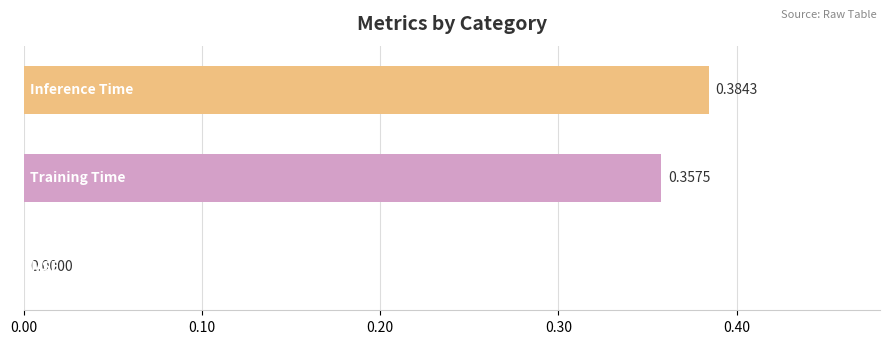

Count the values in the range 0 to 1.

3